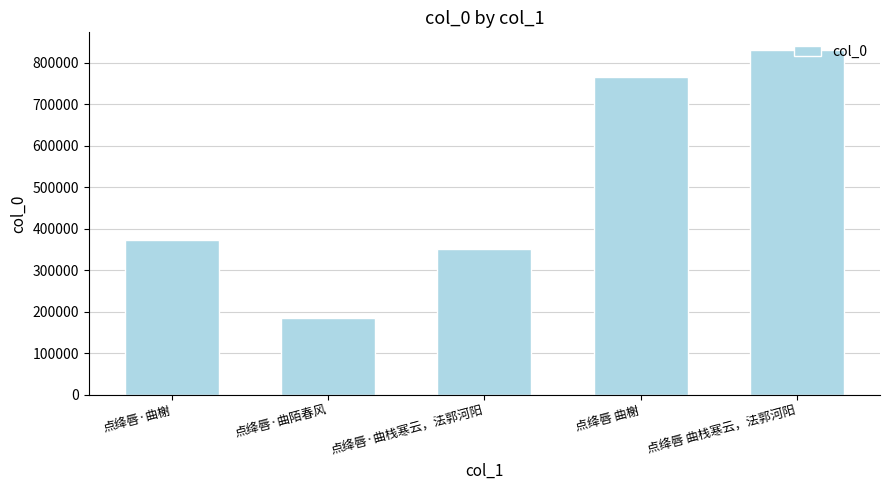

List the labels in order of value, smallest first.

点绛唇·曲陌春风, 点绛唇·曲栈寒云，法郭河阳, 点绛唇·曲榭, 点绛唇 曲榭, 点绛唇 曲栈寒云，法郭河阳